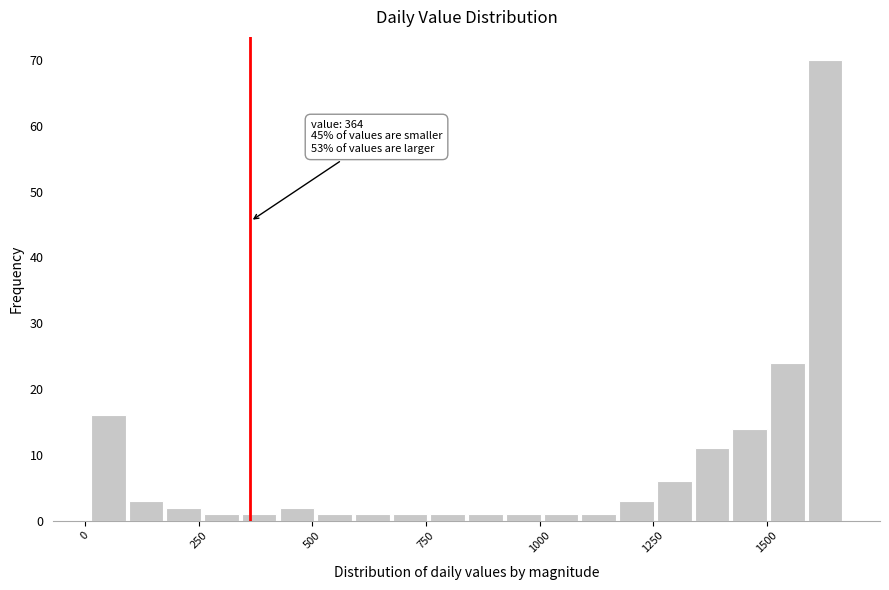

Around what value on the x-axis is the tallest bar? Give the approximate position of its centre, as read against the axis.

1650